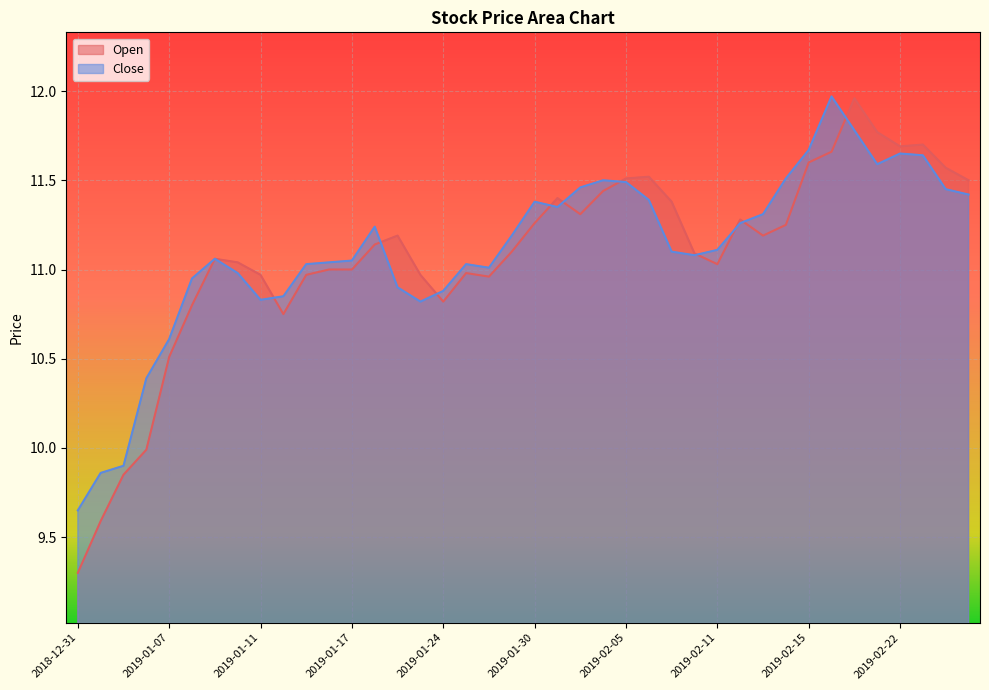

In Open, how many points are lower than both neighbors (excluding endpoints)?

7